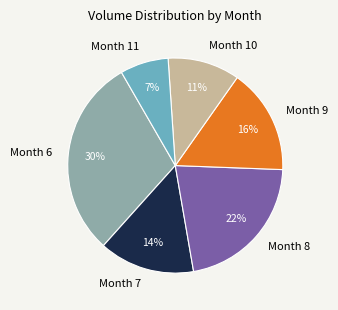

Is the sum of Month 7 and Month 9 greater than half?

No